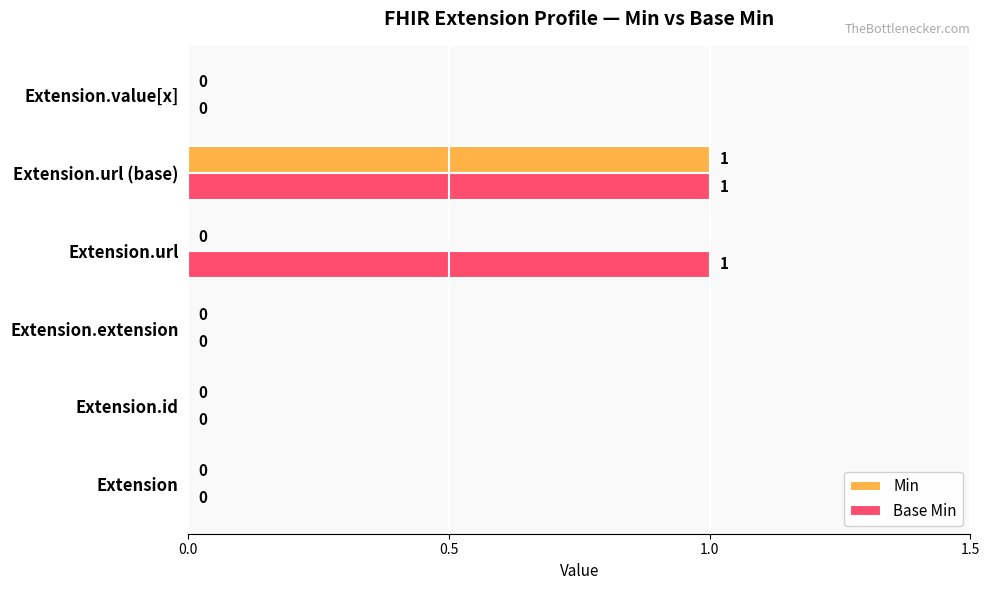

Is it true that Min equals 0 at Extension.value[x]?

True